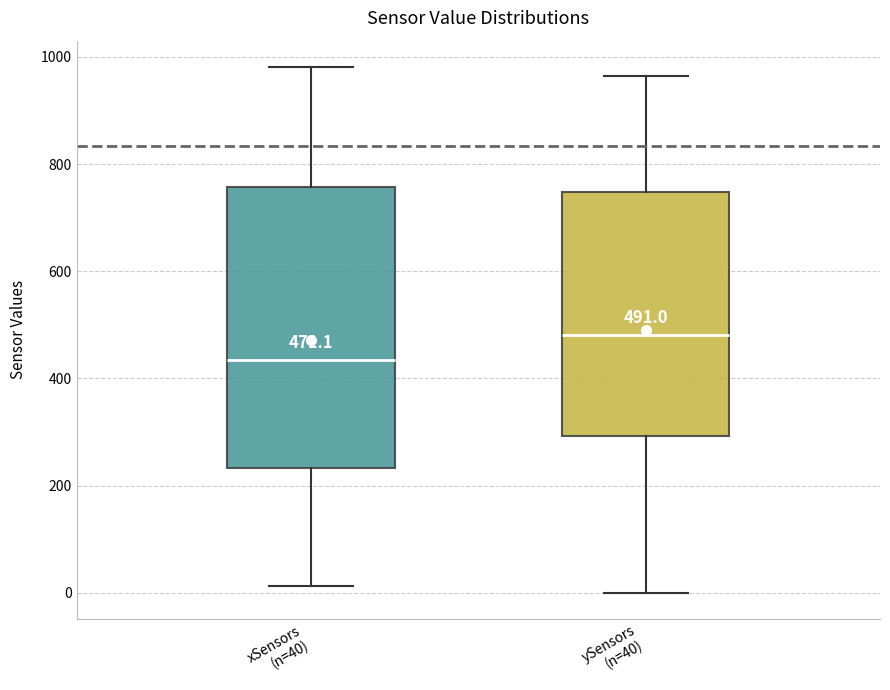

Which box's median line is the lowest?

xSensors (n=40)